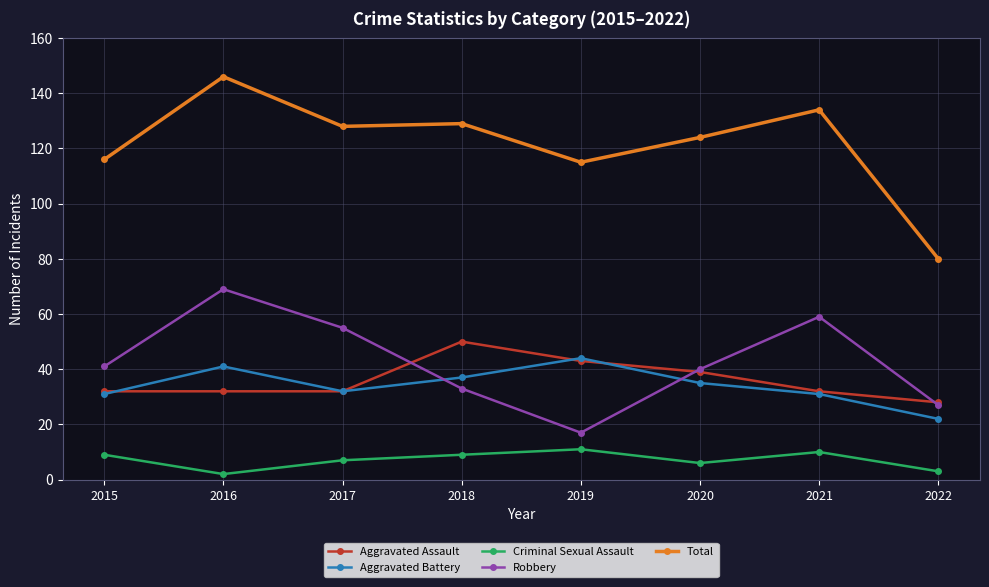

What is the approximate value of Aggravated Assault at 2015, to the nearest 5?

30